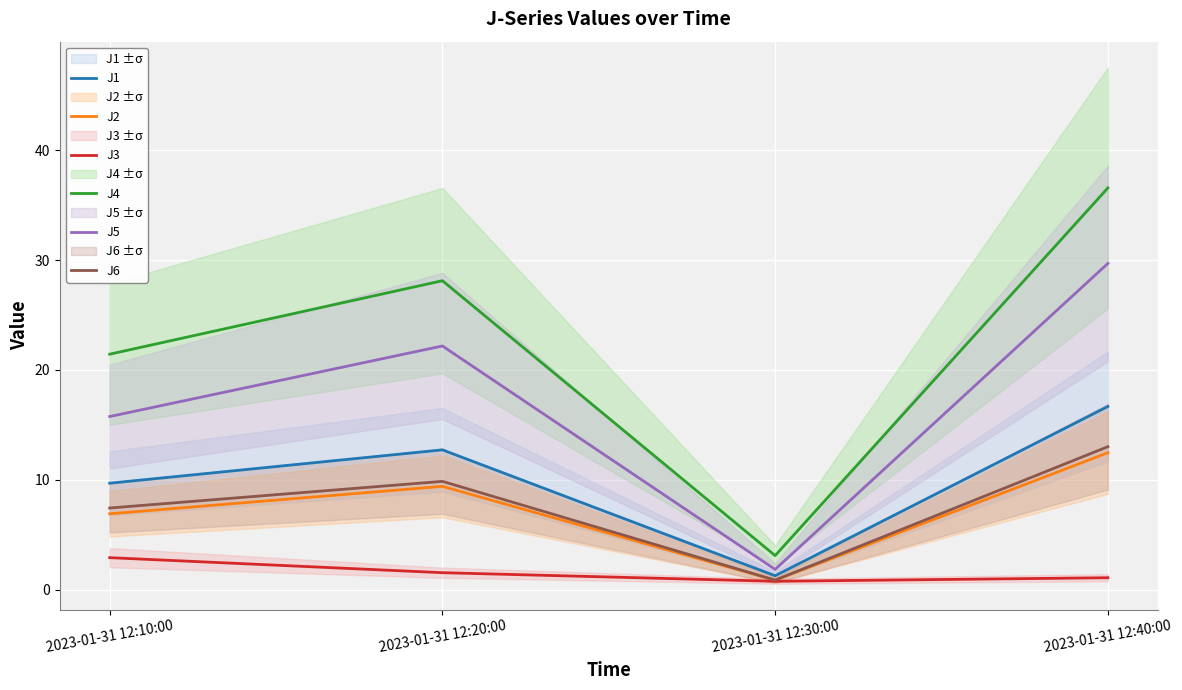

Between 2023-01-31 12:10:00 and 2023-01-31 12:40:00, which series saw the biggest shift?

J4